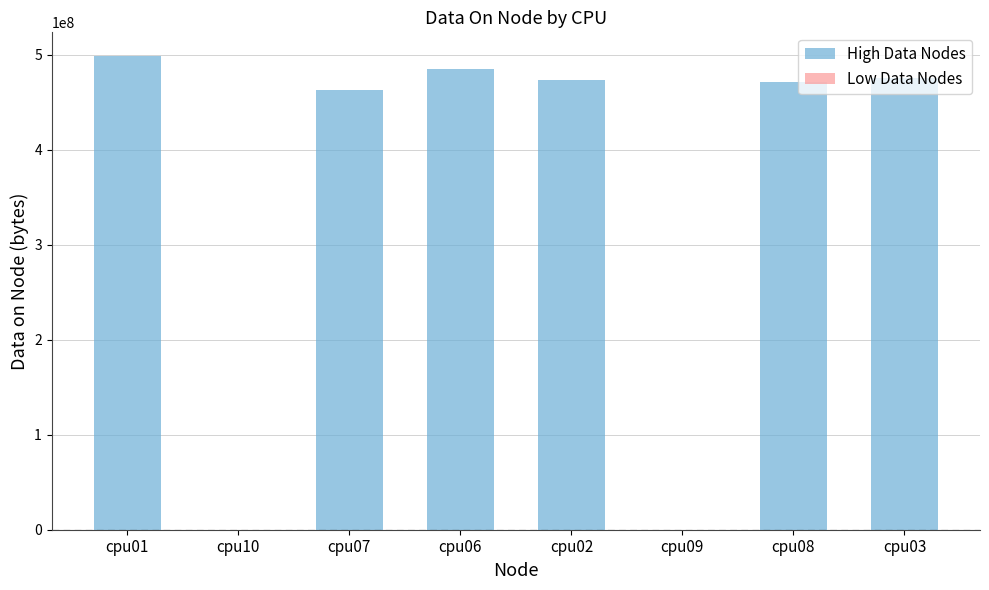

Which label corresponds to the largest value in the chart?

cpu01